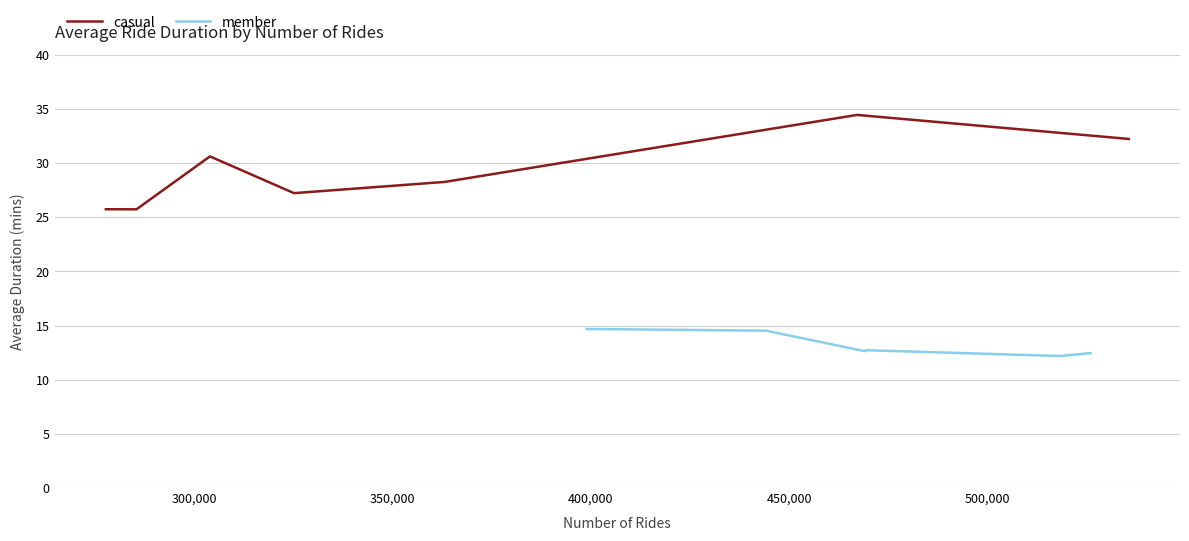

True or false: casual and member intersect in this chart.

False